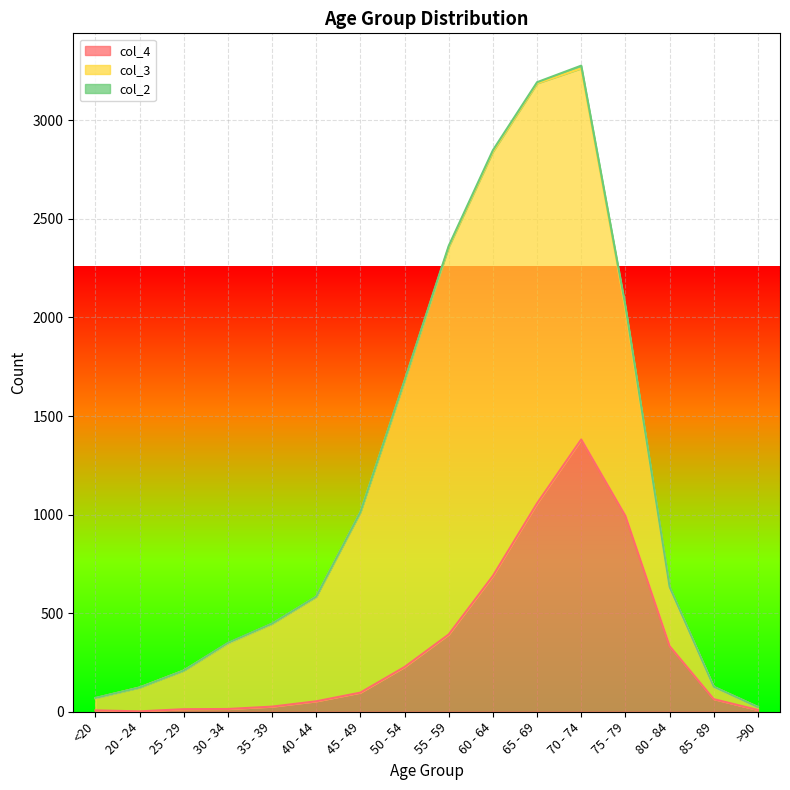

True or false: col_4 has more than 1 points higher than both neighbors.

False